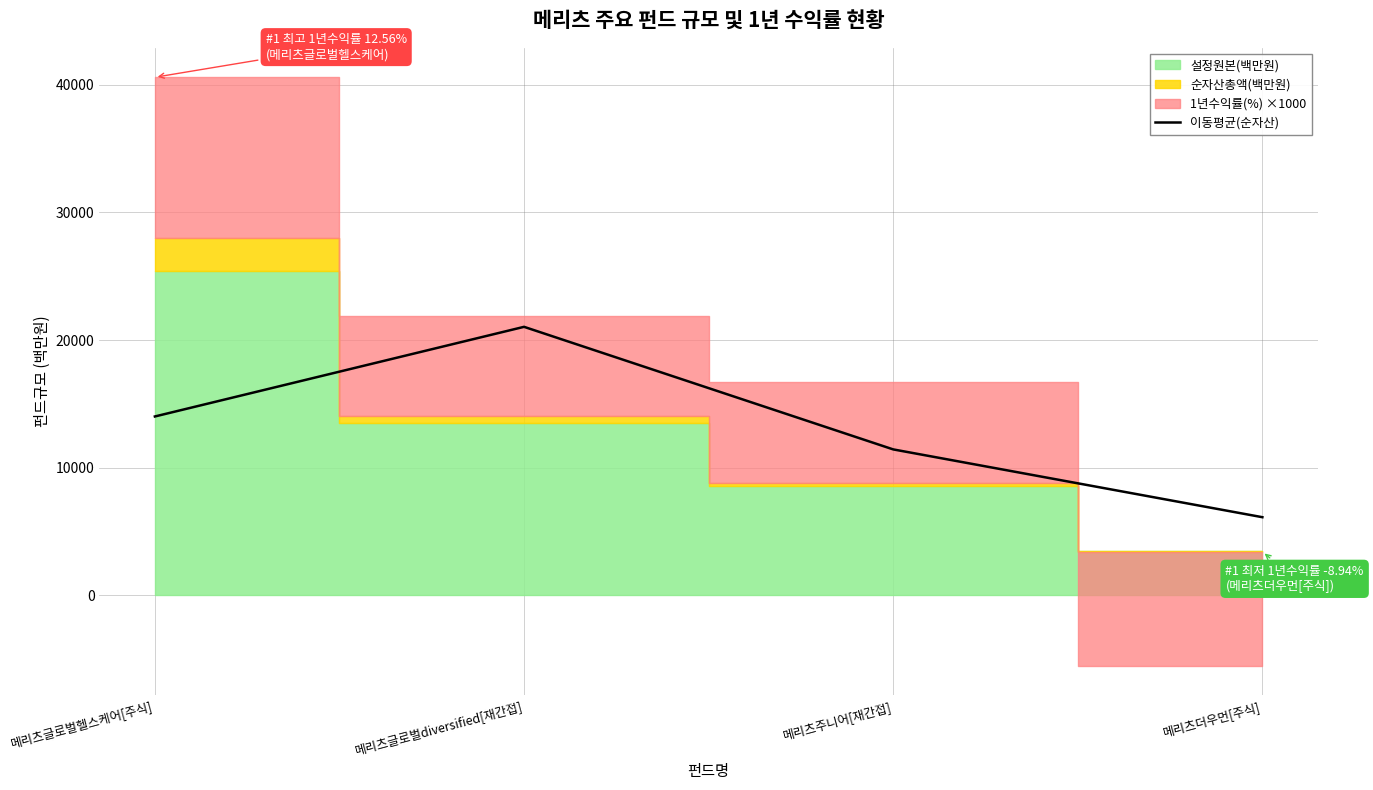

Which has a higher value, 메리츠주니어[재간접] or 메리츠글로벌diversified[재간접]?

메리츠글로벌diversified[재간접]